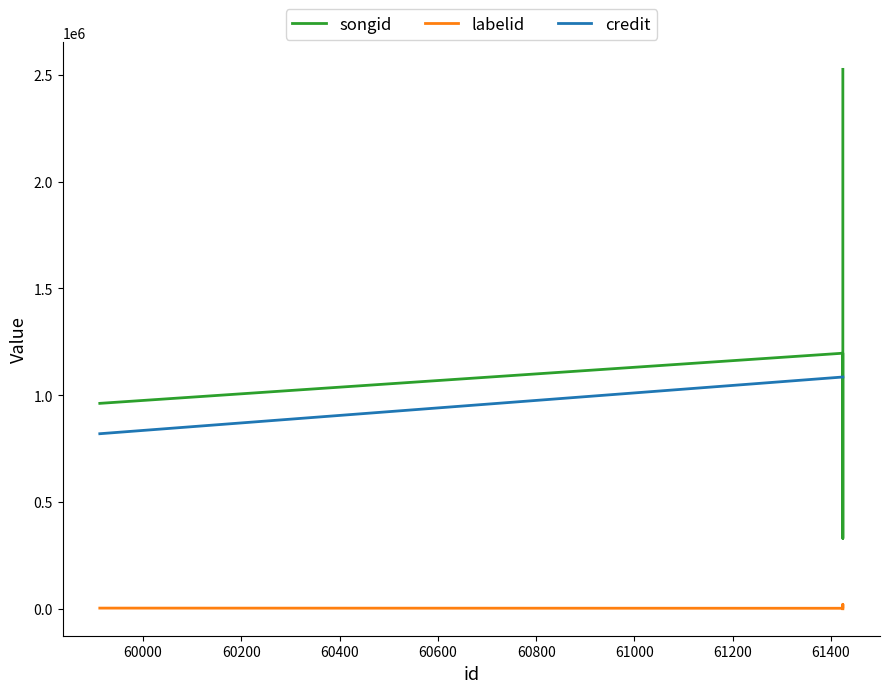

What are all the series names shown in the legend?

songid, labelid, credit